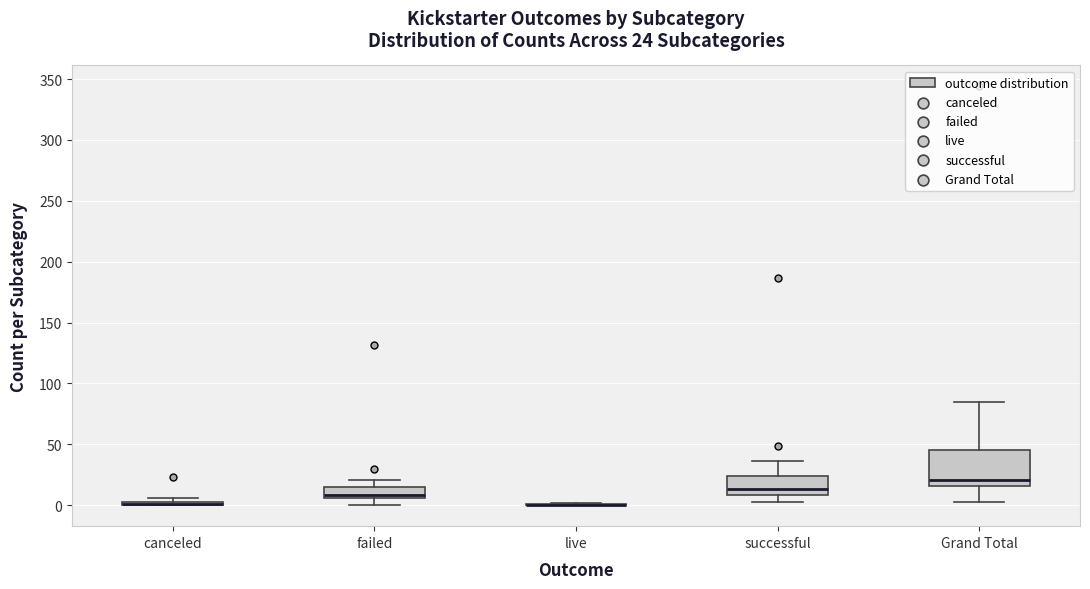

Which box is the tallest, from its lower edge to its upper edge?

Grand Total